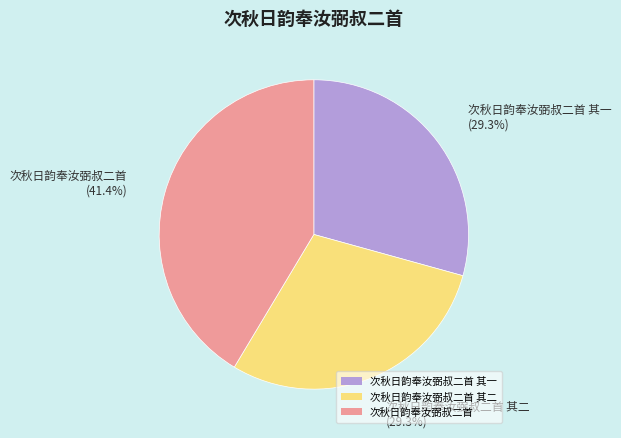

Is there a majority slice in this chart?

No